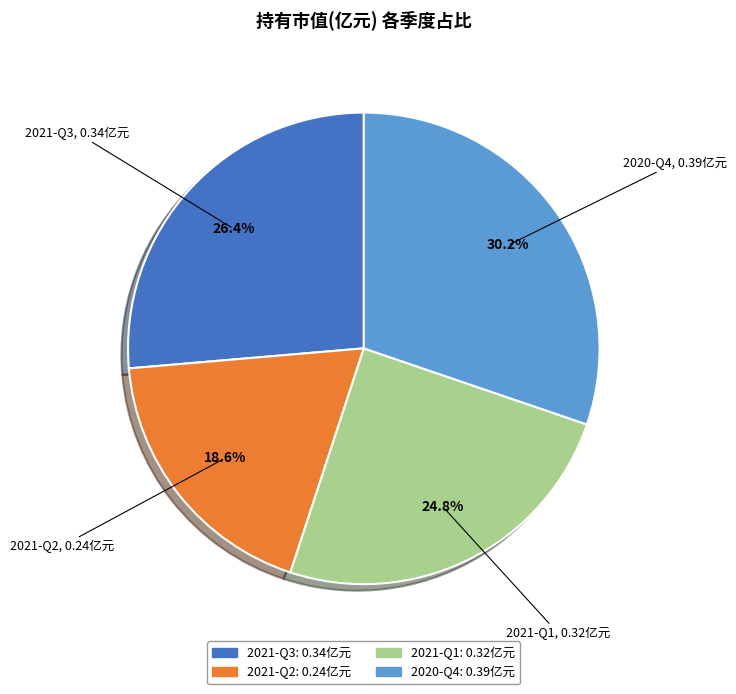

How many slices are in this pie chart?

4